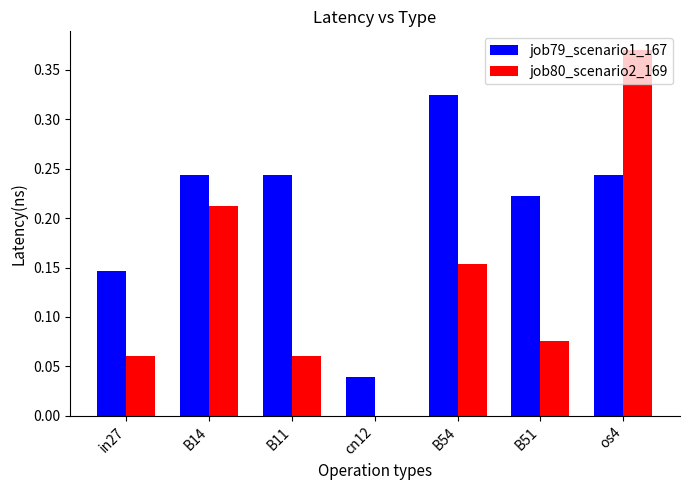

How many groups of bars are there?

7